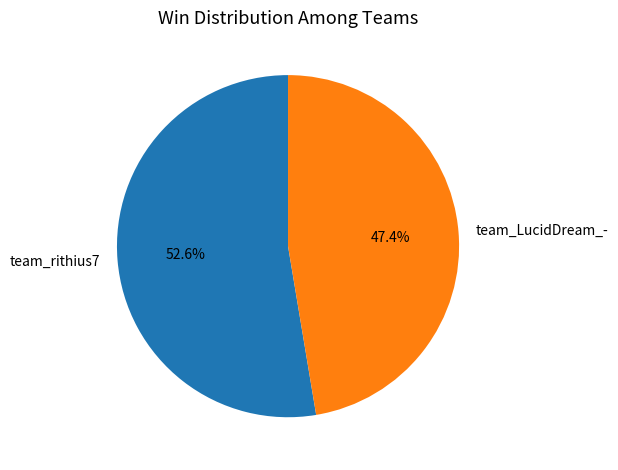

To the nearest percent, what percentage of the pie is team_rithius7?

53%